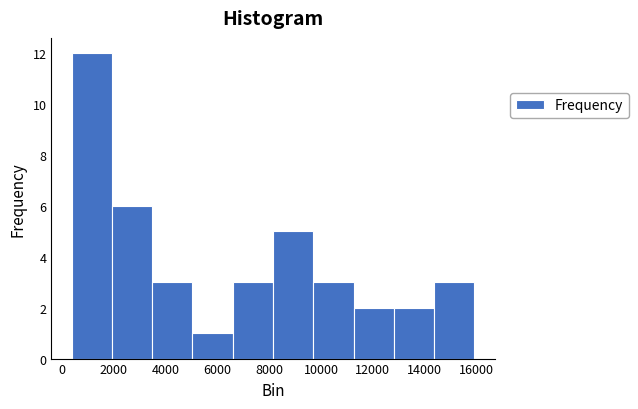

Reading left to right, list every bar in this chart as the range it spans on the x-axis followed by its height. Neither the bar edges nor the heights are printed on the chart, so give them approximately, as read against the axes.

400 to 2000: 12
2000 to 3400: 6
3400 to 5000: 3
5000 to 6600: 1
6600 to 8200: 3
8200 to 9800: 5
9800 to 11200: 3
11200 to 12800: 2
12800 to 14400: 2
14400 to 16000: 3